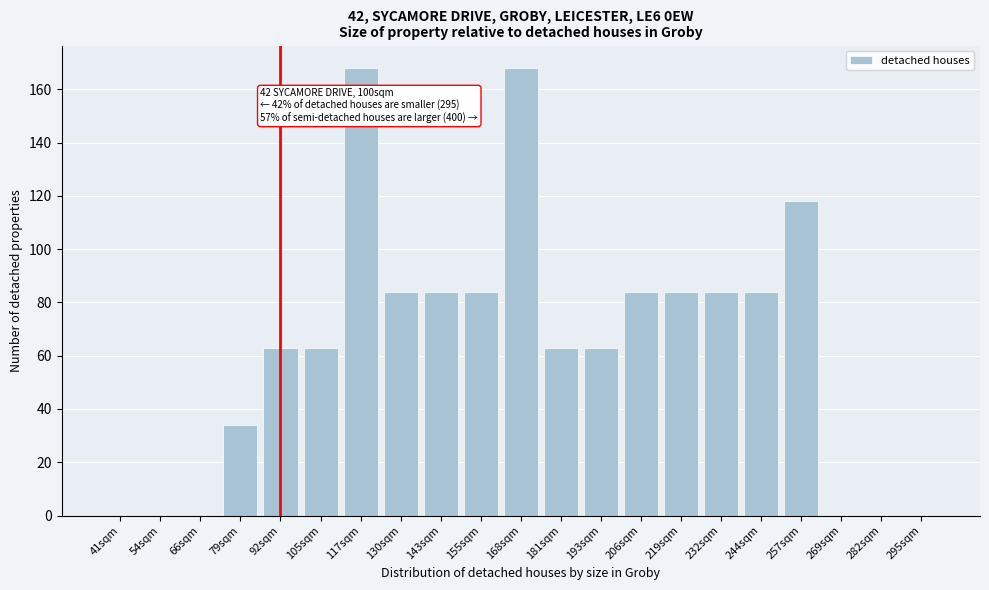

Reading left to right, extract all data points from this chart.

41sqm=0	54sqm=0	66sqm=0	79sqm=34	92sqm=63	105sqm=63	117sqm=168	130sqm=84	143sqm=84	155sqm=84	168sqm=168	181sqm=63	193sqm=63	206sqm=84	219sqm=84	232sqm=84	244sqm=84	257sqm=118	269sqm=0	282sqm=0	295sqm=0